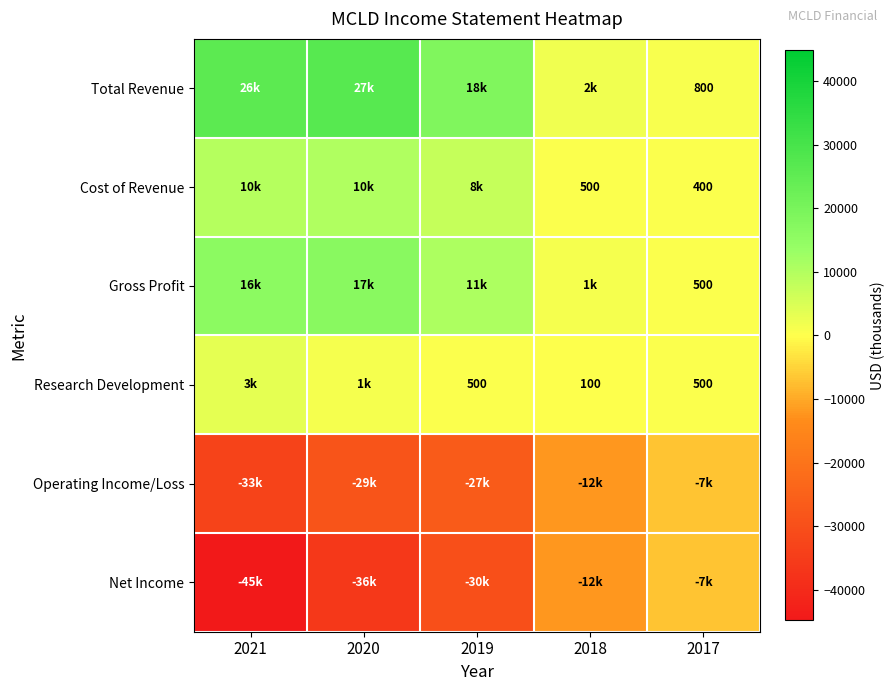

True or false: Gross Profit has a value of 210 at 2017.

False